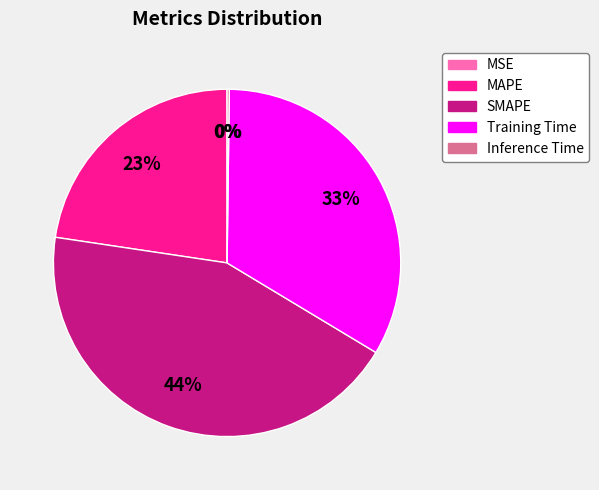

To the nearest percent, what is the difference between the largest and smallest slice percentages?

44%